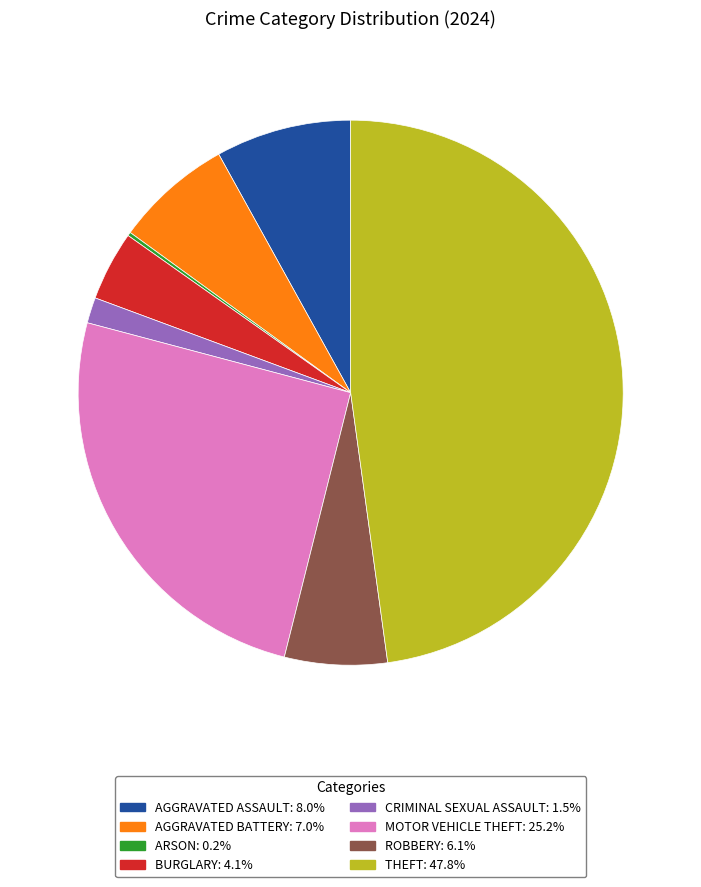

Is there any slice that represents more than half of the pie?

No